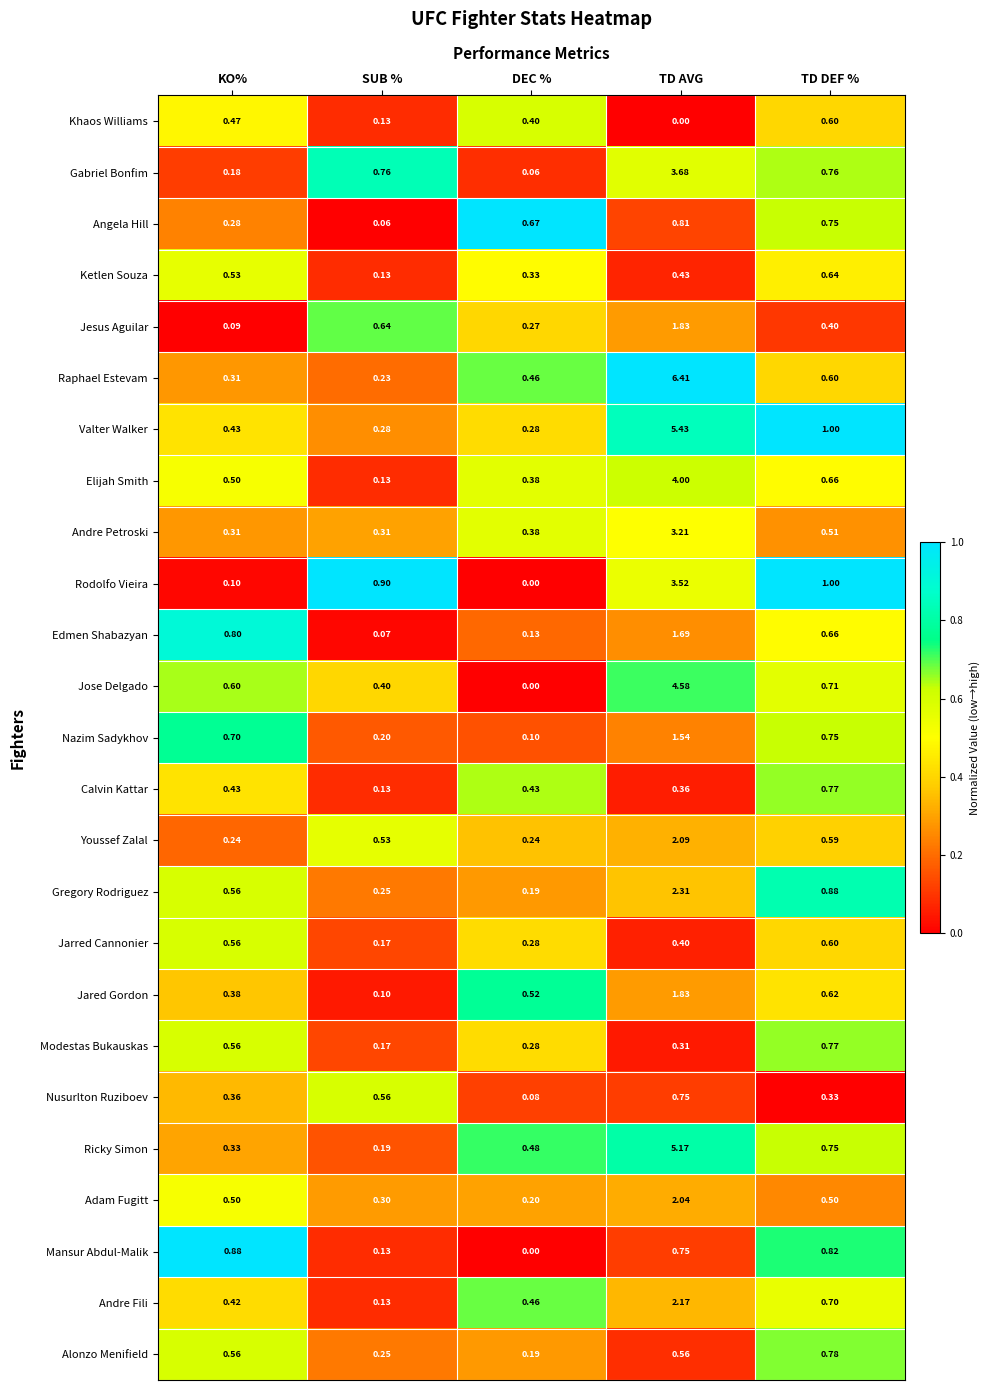

Where is Angela Hill nearest to the value 0?

SUB %